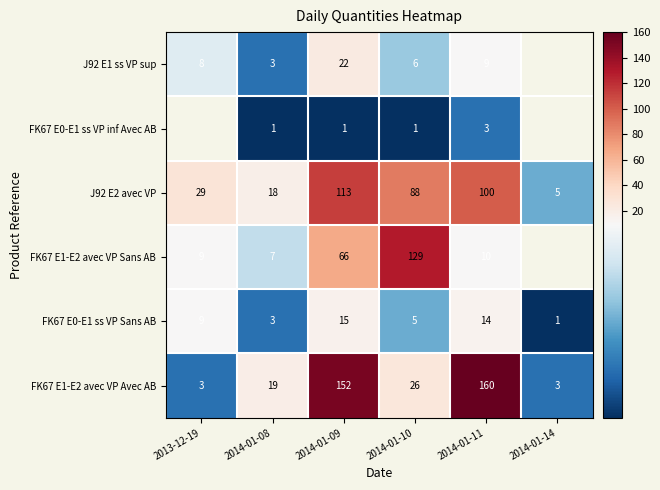

At which category does the chart reach its minimum across all series?

2014-01-08